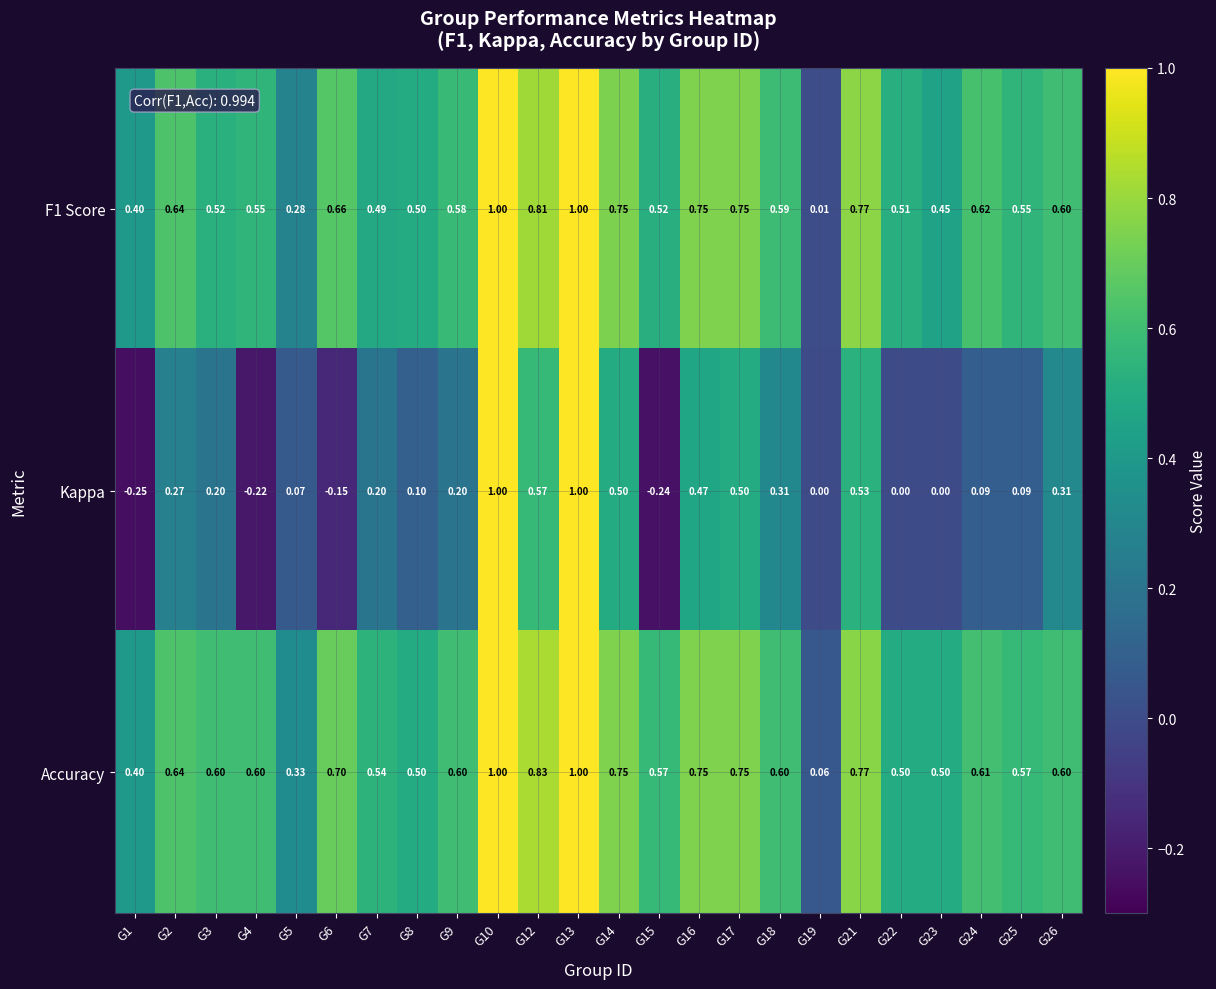

Is the value of Kappa at G7 greater than the value of Accuracy at G26?

No